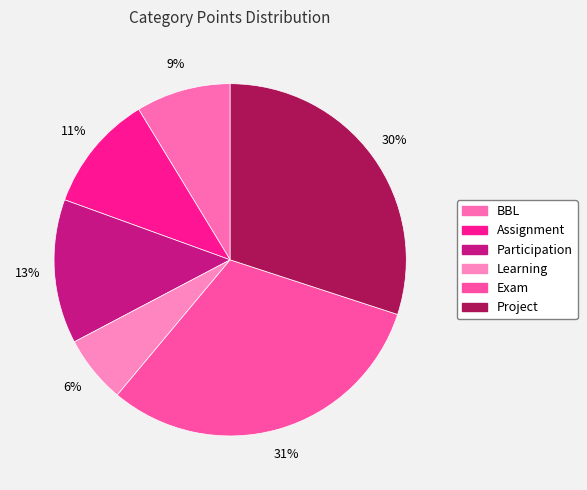

To the nearest percent, what percentage of the pie is Assignment?

11%